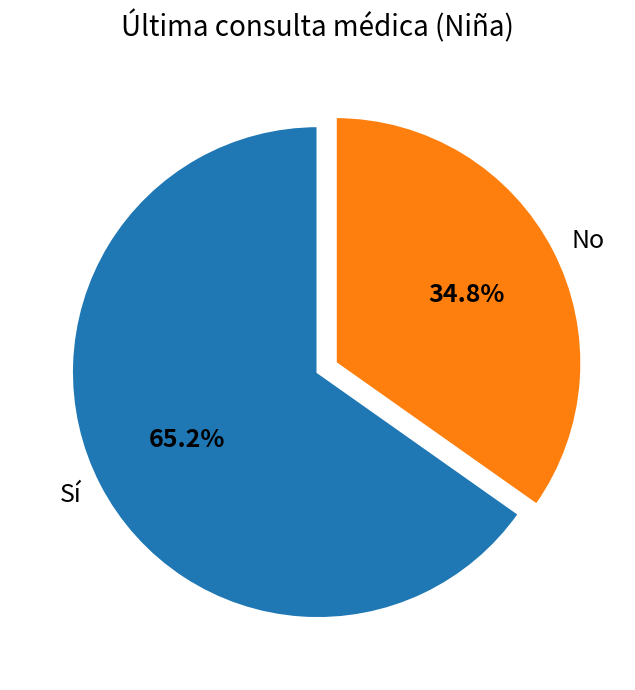

To the nearest percent, what portion does Sí represent?

65%